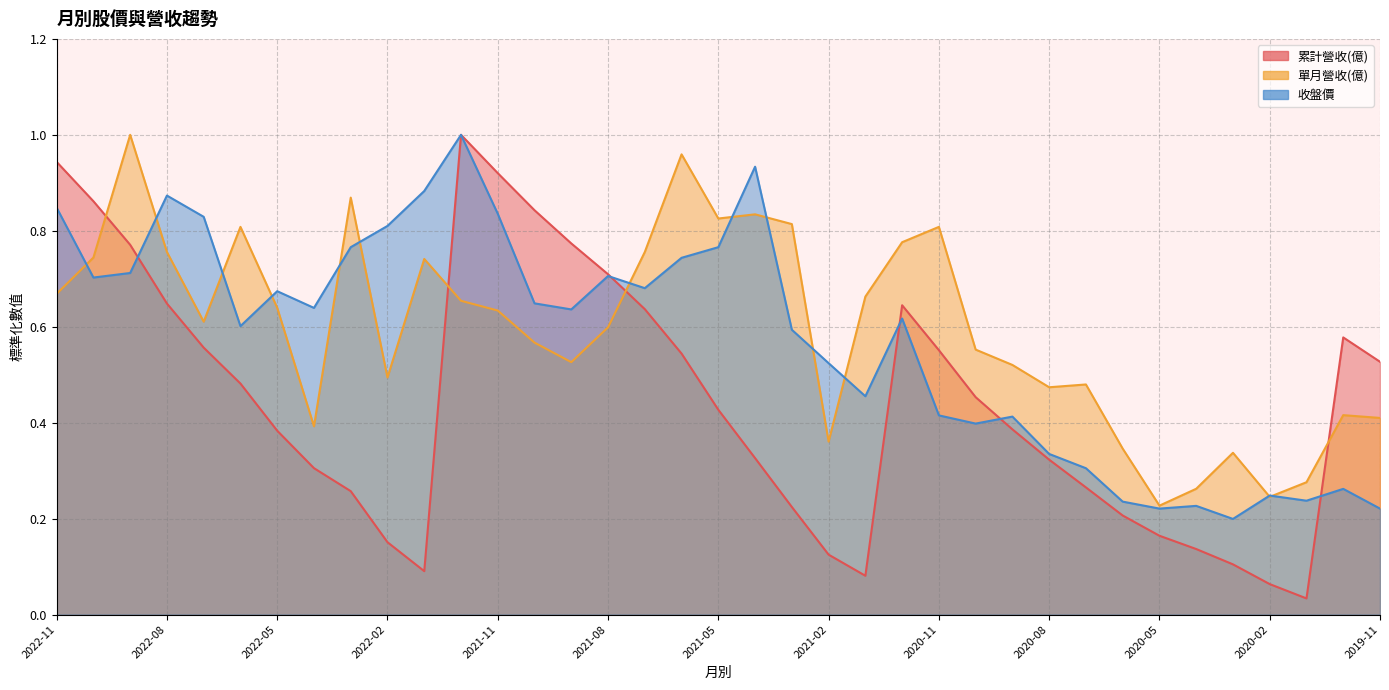

Does the chart display data point markers on the line(s)?

No